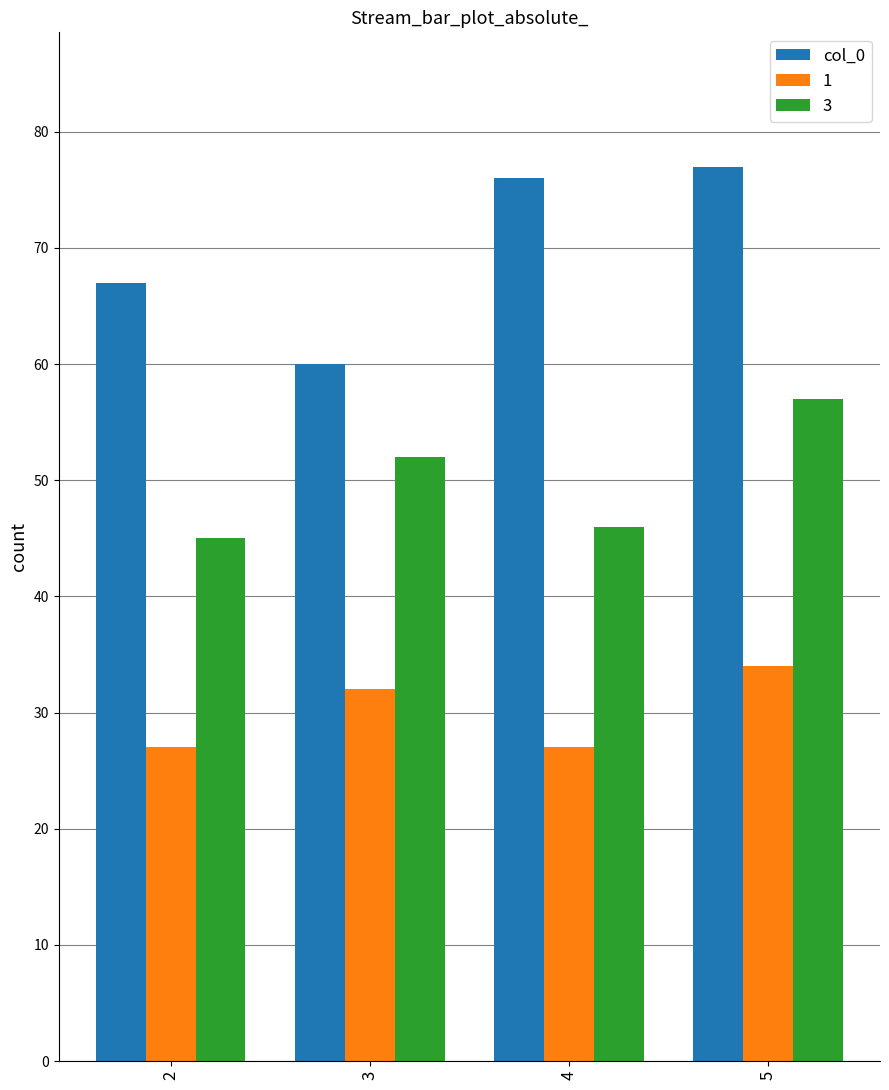

What is the sum of the 1 values at 4 and 2?

54